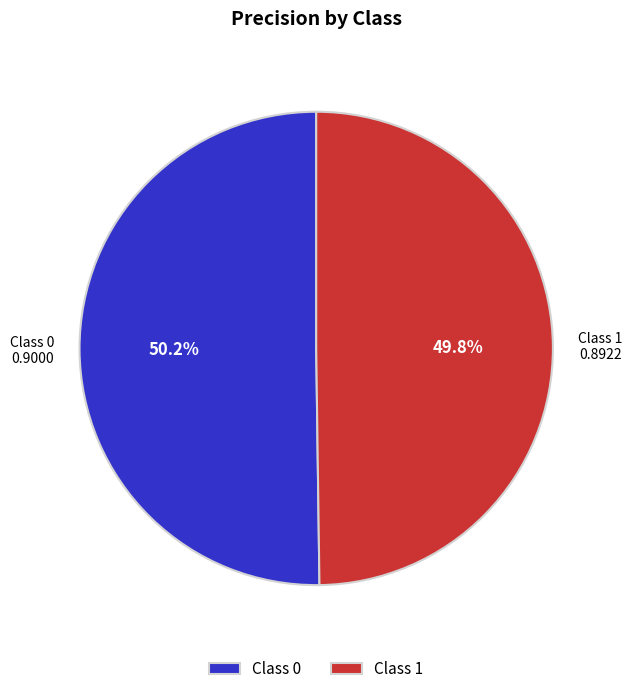

Combined, do Class 0 and Class 1 account for over 50%?

Yes